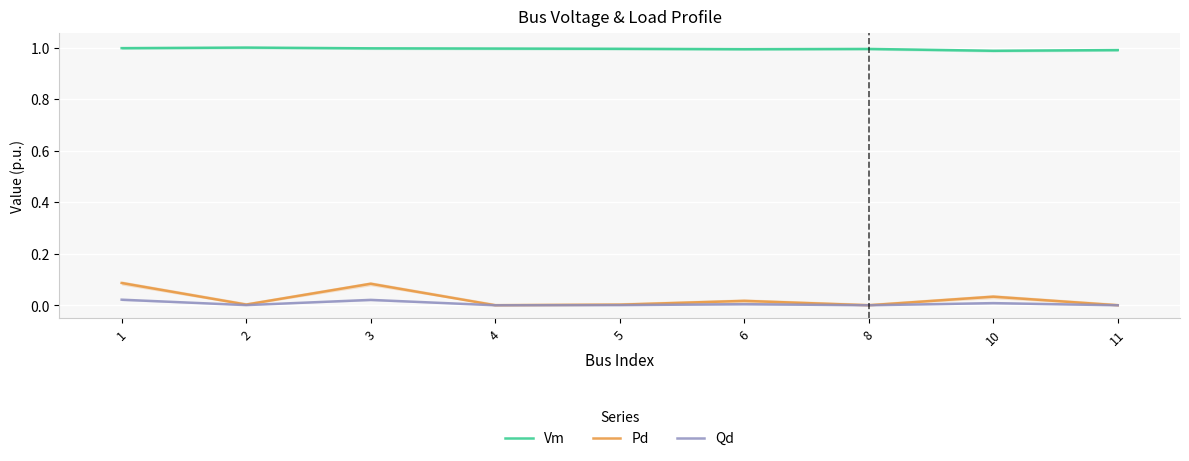

Rank the series by their maximum value, from highest to lowest.

Vm, Pd, Qd